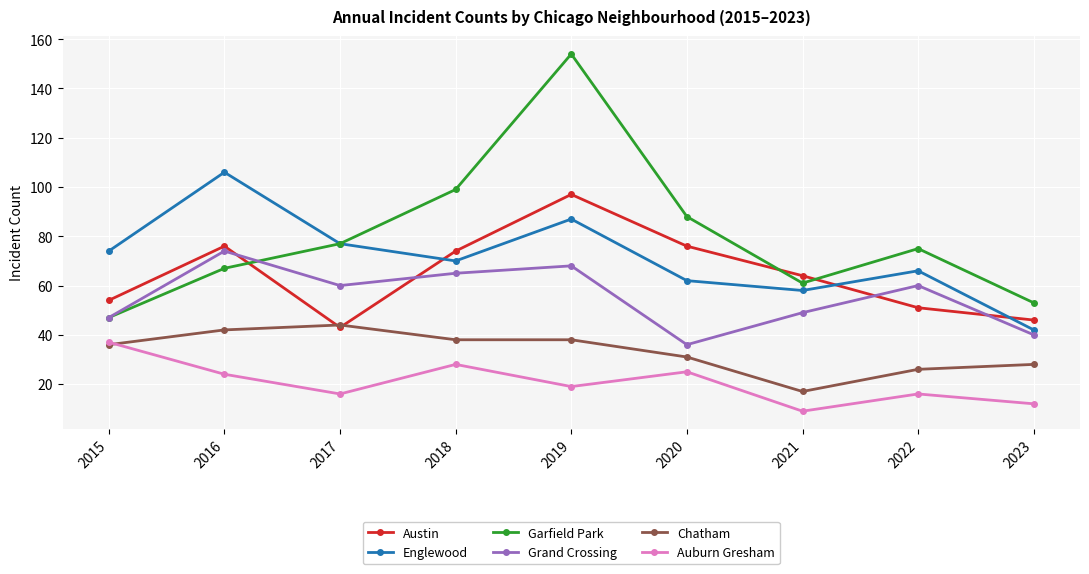

What value does the Garfield Park series have at 2022, to the nearest 50?

100